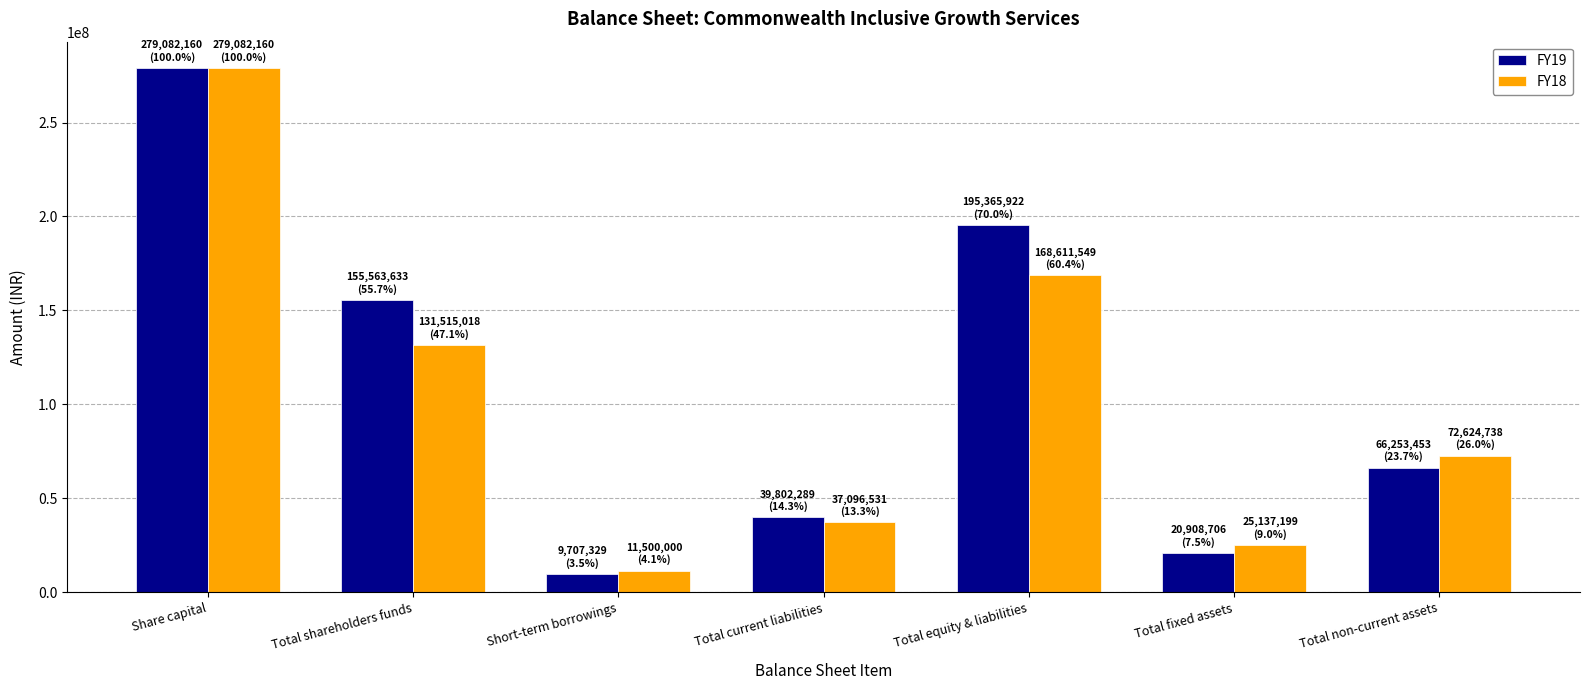

At which label is FY19 closest to 144394744?

Total shareholders funds